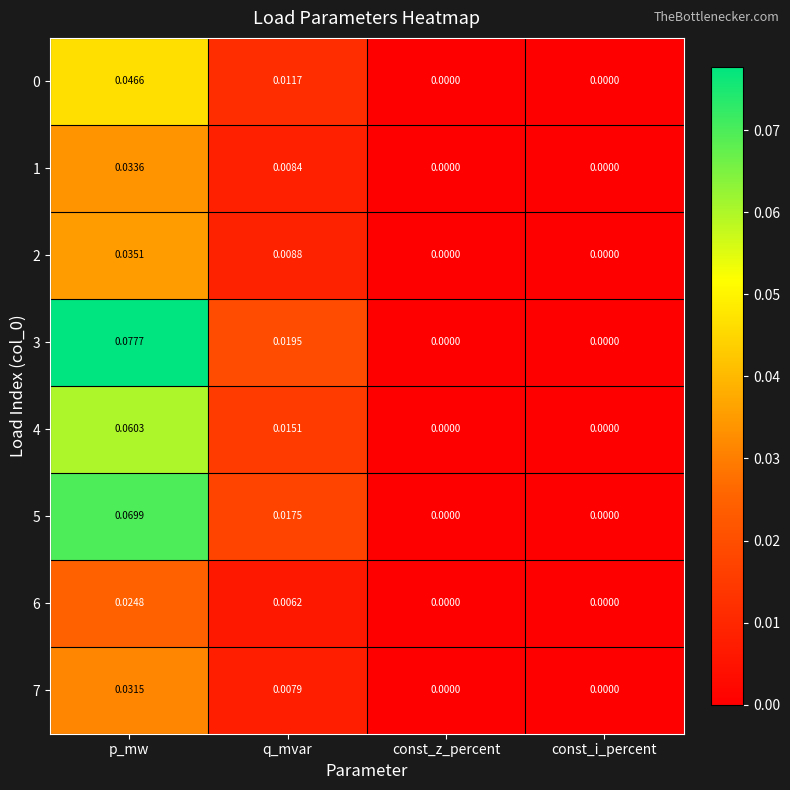

How many distinct data groups are displayed?

8